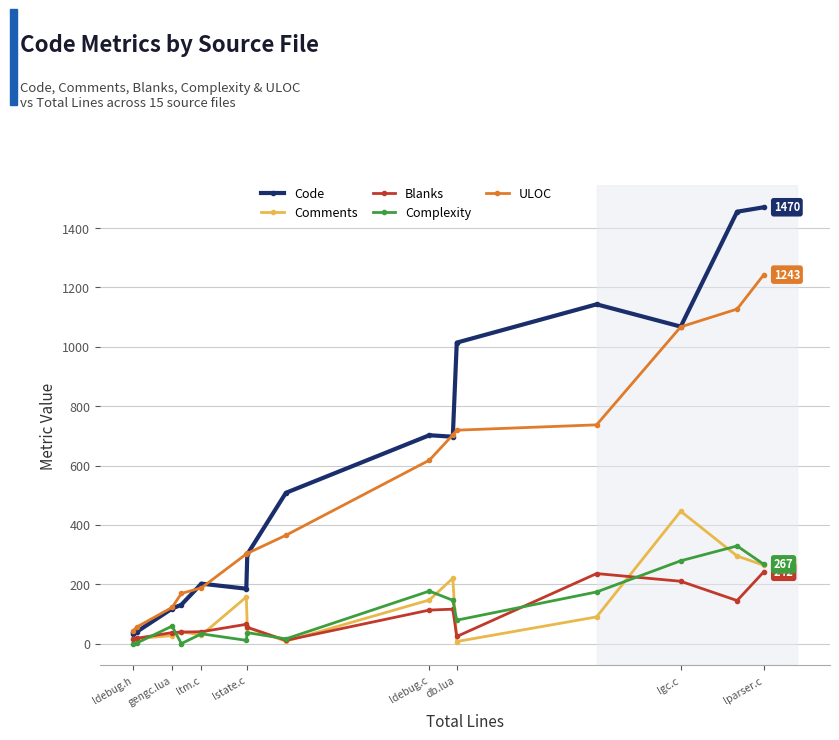

What is the greatest value displayed?

1470